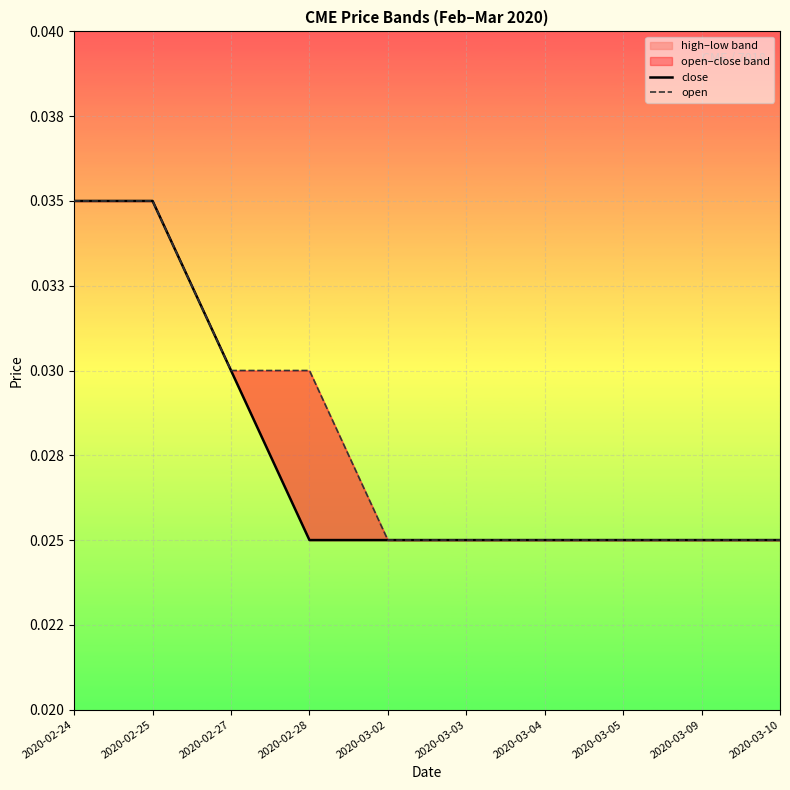

At which category does the chart reach its minimum across all series?

2020-02-28